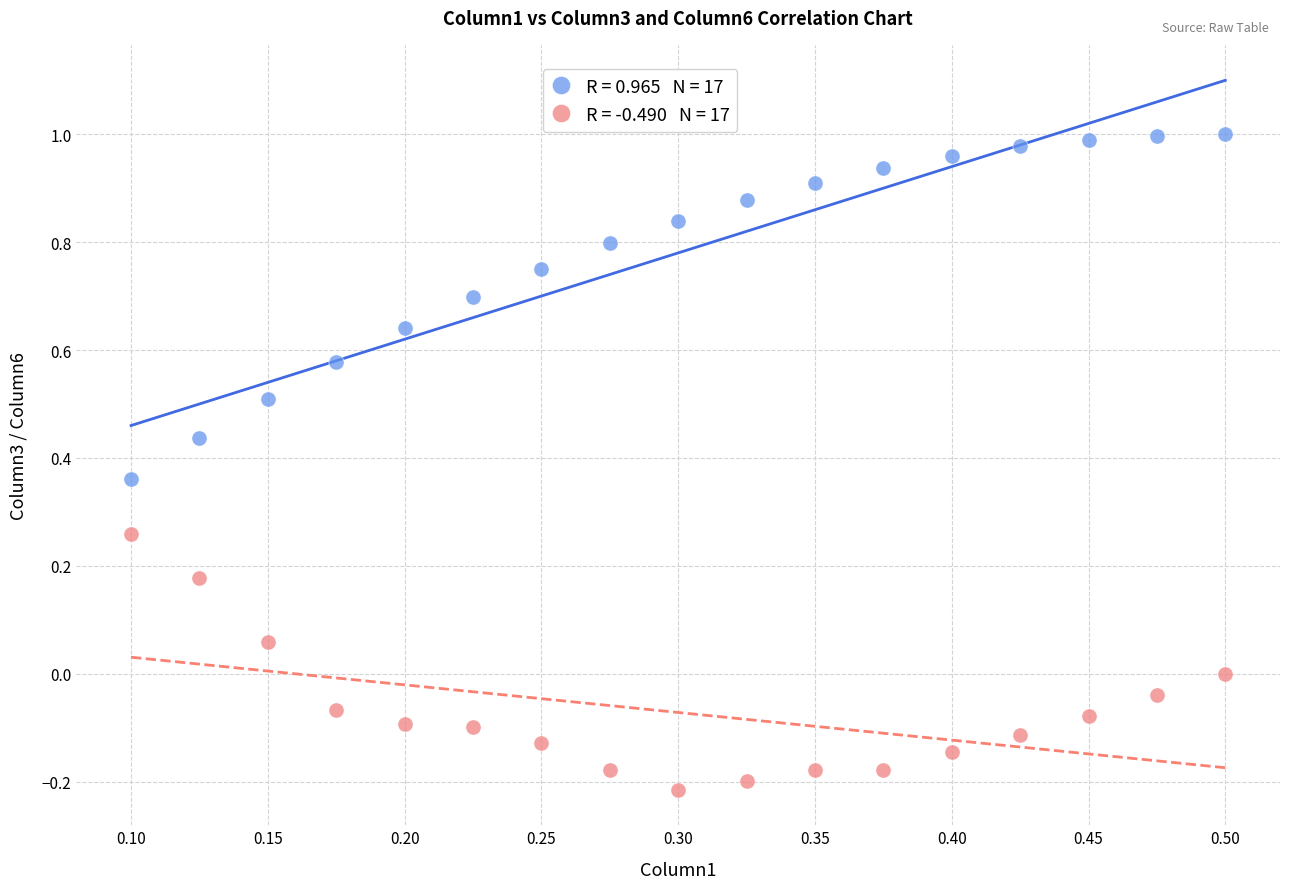

Across all data points, what is the range of Y values (max minus min)?

1.2